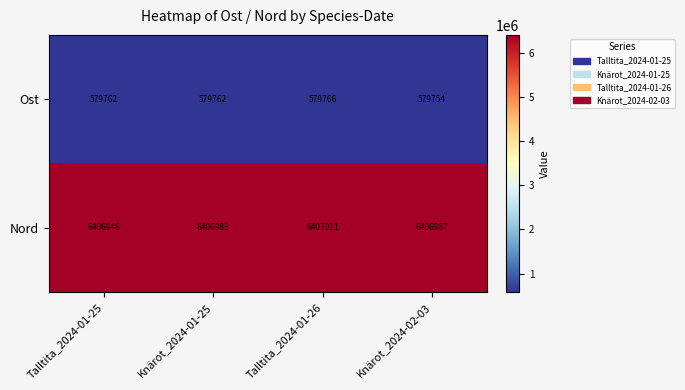

At which label does Nord first exceed 6406987?

Talltita_2024-01-26